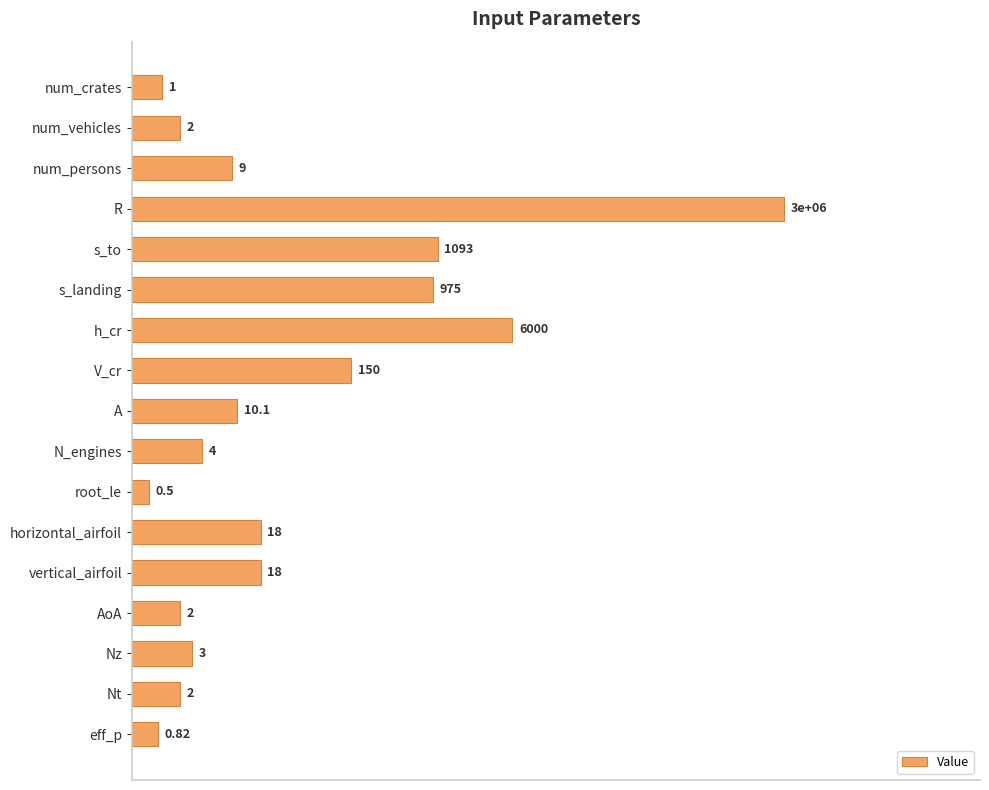

How many bars are there in total?

17